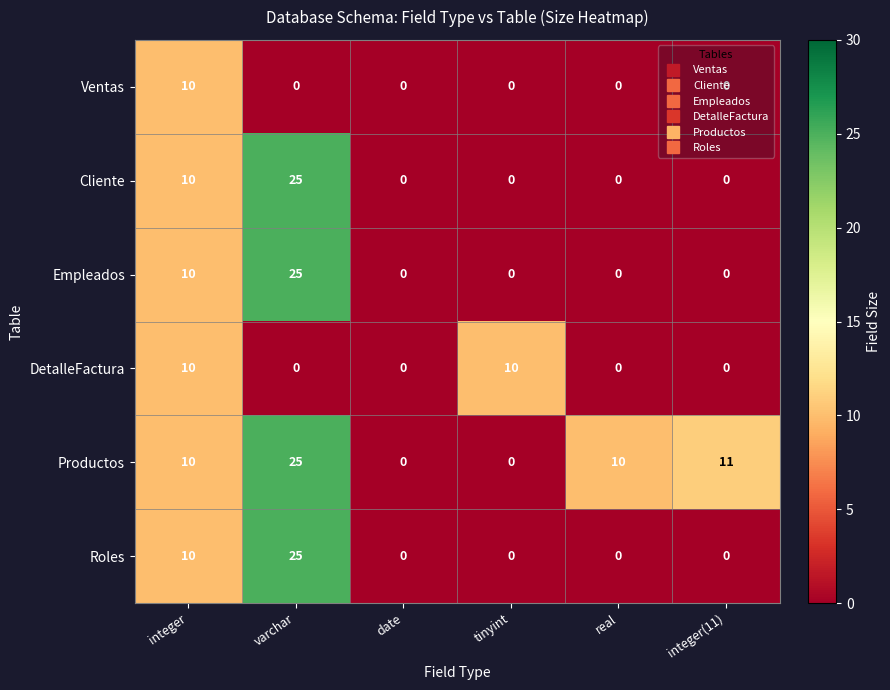

What is the total value across all series at real?

10